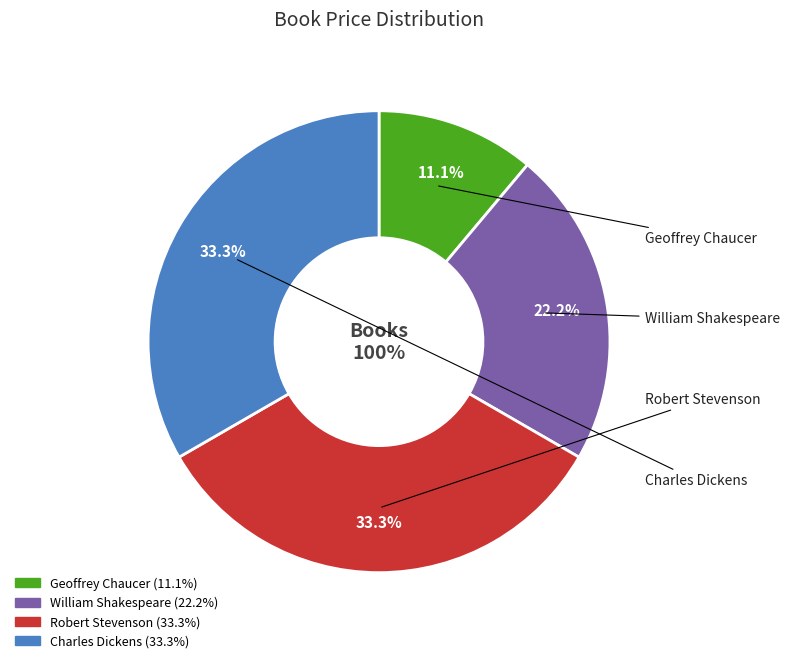

Rank the categories by value from highest to lowest.

Robert Stevenson, Charles Dickens, William Shakespeare, Geoffrey Chaucer